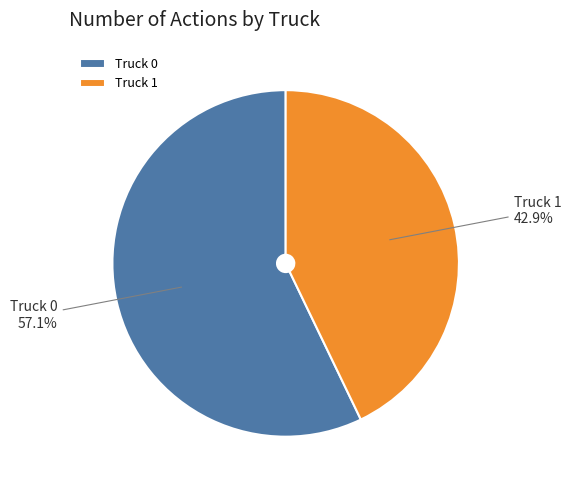

What is the ratio of the value at Truck 0 to the value at Truck 1?

1.3